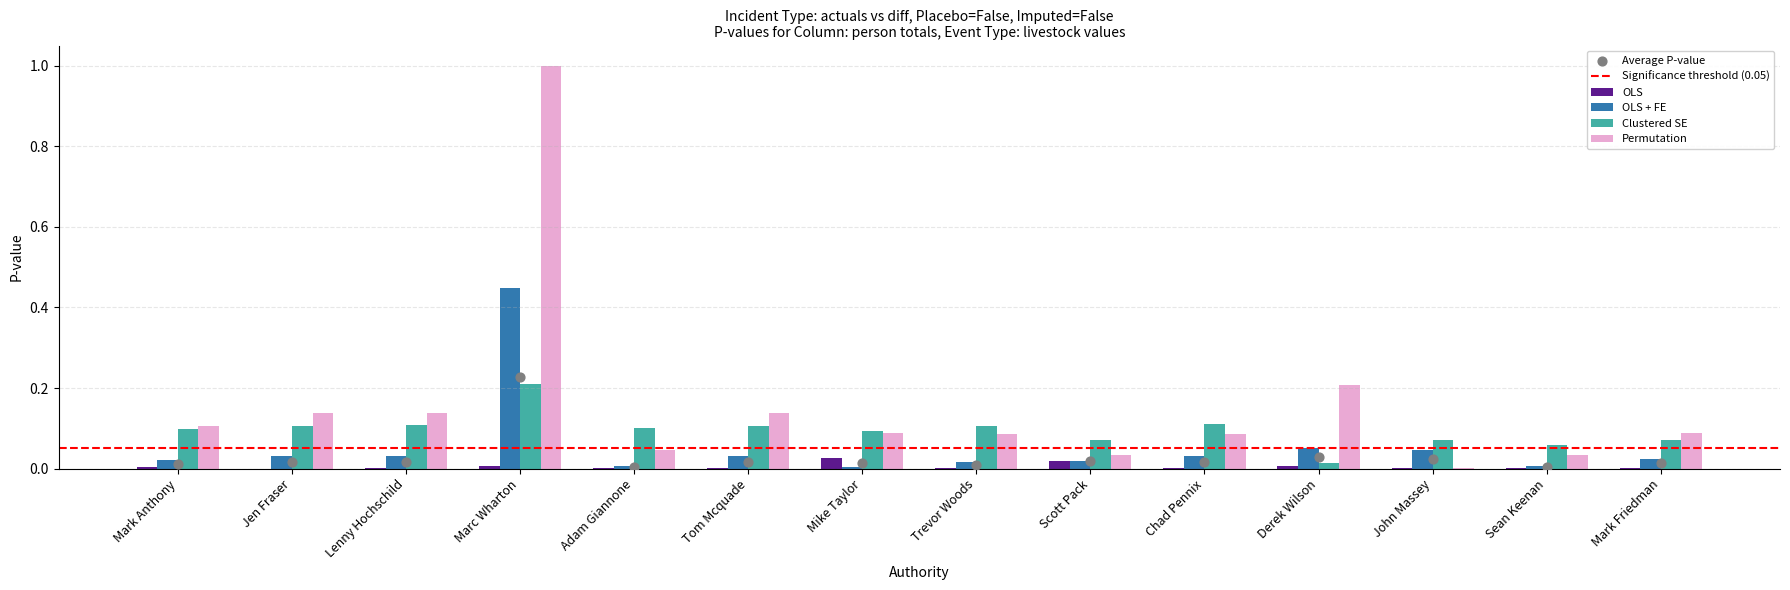

Which series has the widest spread of Y values?

Permutation